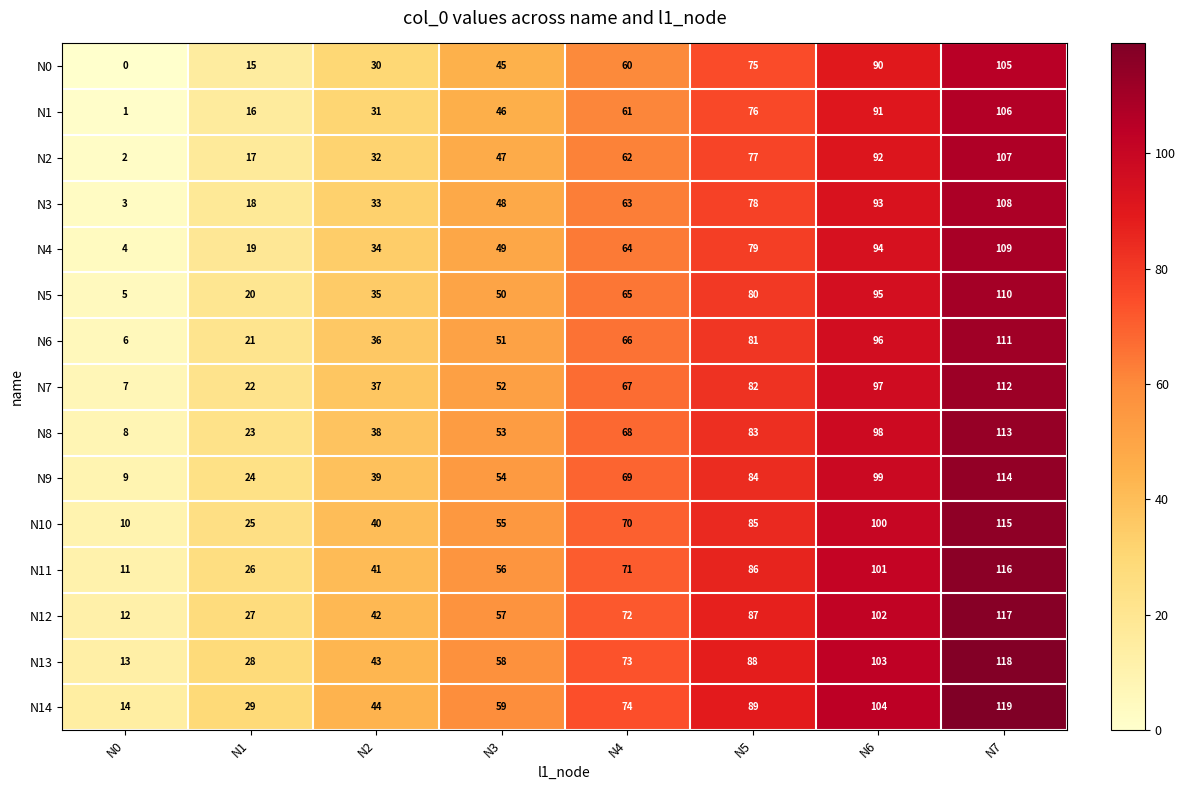

What is the difference between the highest and lowest values at N1?

14